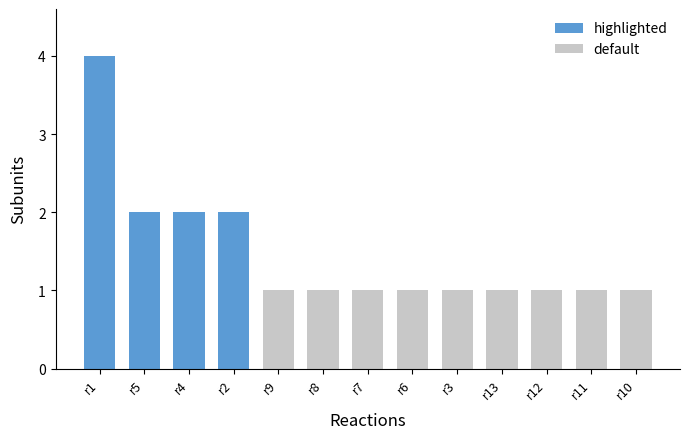

What is the sum of all subunits values?

19